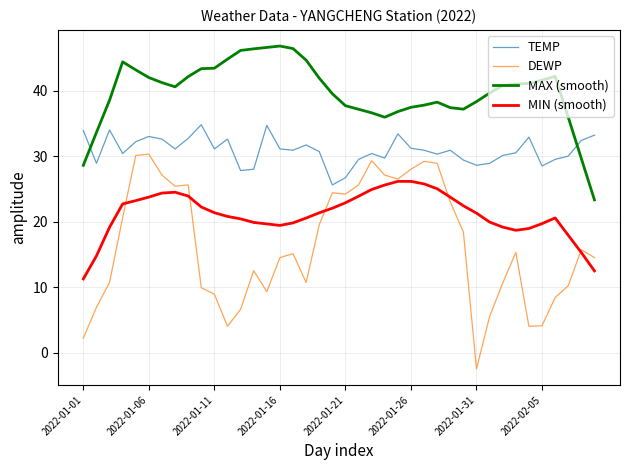

Which series has the widest spread of values?

DEWP